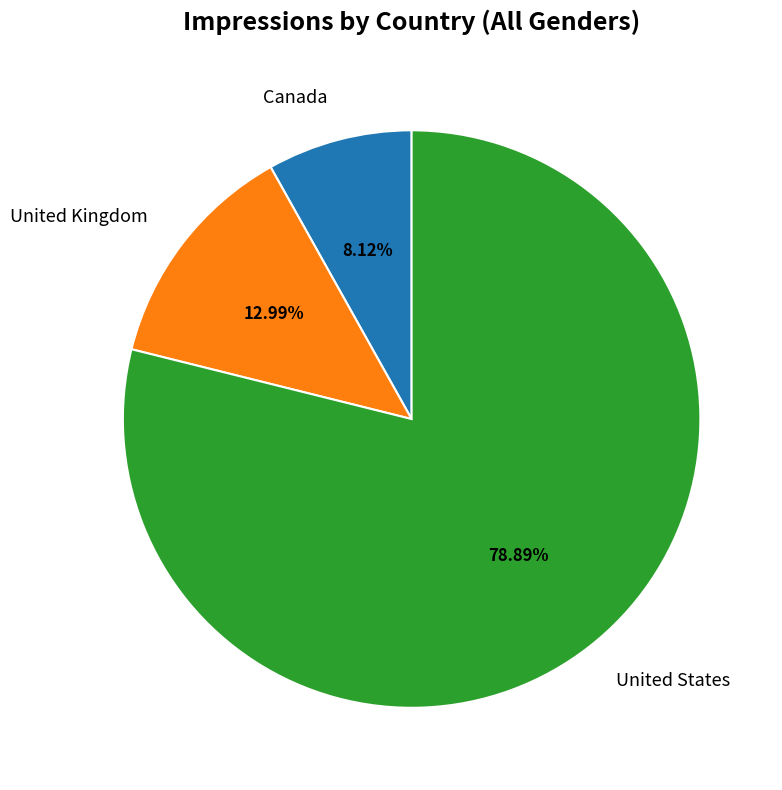

How many segments does this pie chart have?

3